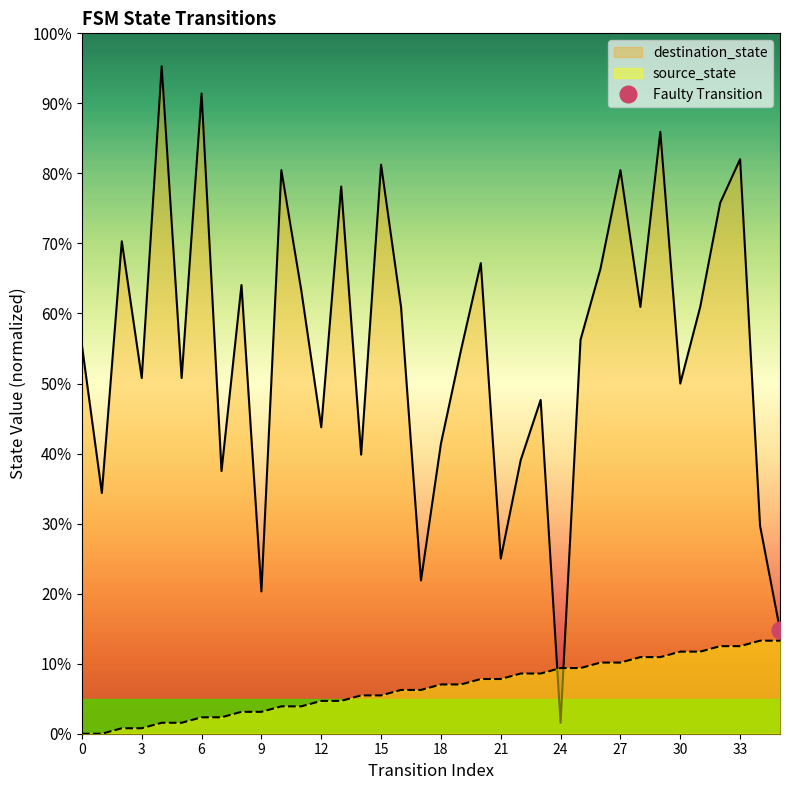

Reading right to left, transcribe all the data shown in this chart.

source_state: 0.1	0.1	0.1	0.1	0.1	0.1	0.1	0.1	0.1	0.1	0.1	0.1	0.1	0.1	0.1	0.1	0.1	0.1	0.1	0.1	0.1	0.1	0.0	0.0	0.0	0.0	0.0	0.0	0.0	0.0	0.0	0.0	0.0	0.0	0.0	0.0
destination_state: 0.1	0.3	0.8	0.8	0.6	0.5	0.9	0.6	0.8	0.7	0.6	0.0	0.5	0.4	0.2	0.7	0.5	0.4	0.2	0.6	0.8	0.4	0.8	0.4	0.6	0.8	0.2	0.6	0.4	0.9	0.5	1.0	0.5	0.7	0.3	0.6